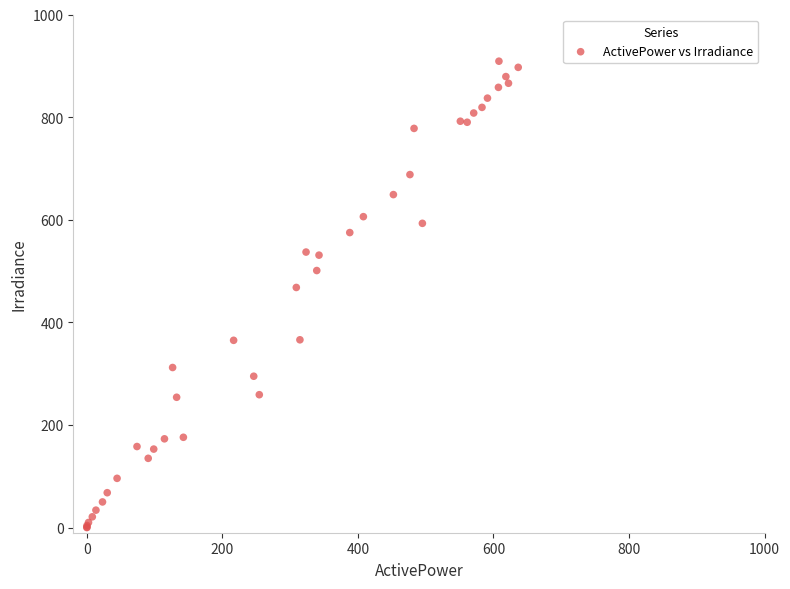

What Y value in the scatter plot is closest to 454?

468